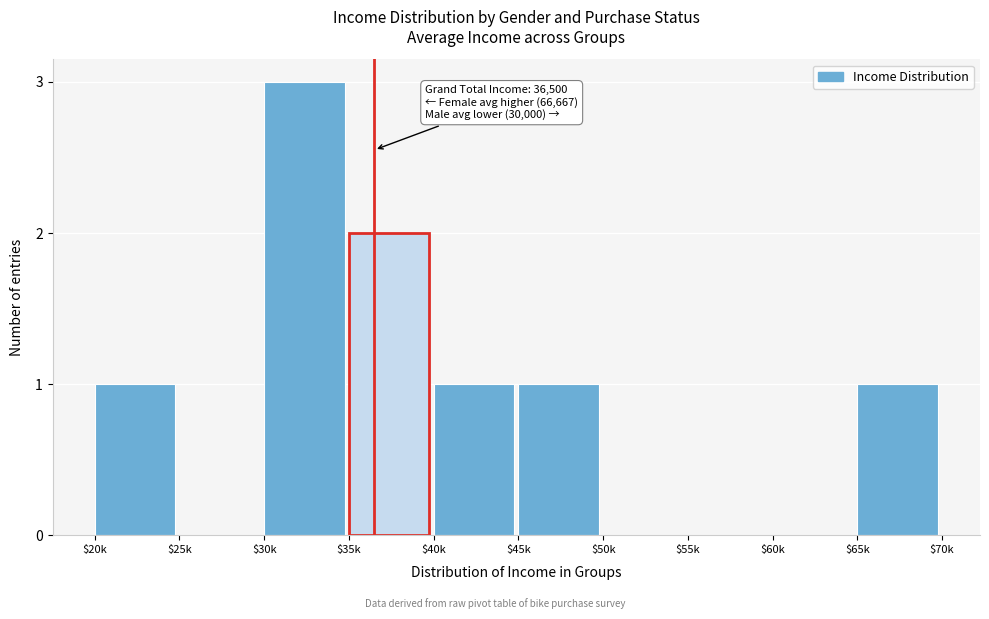

The chart shows a value of 1 at $45k. True or false?

True